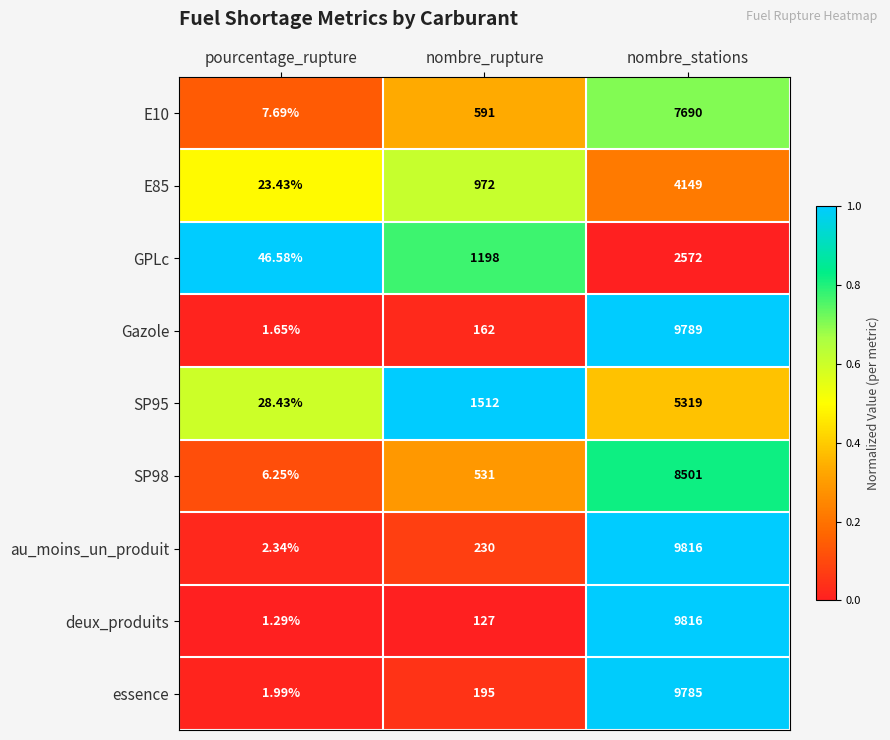

Which series has the largest total across all categories?

au_moins_un_produit